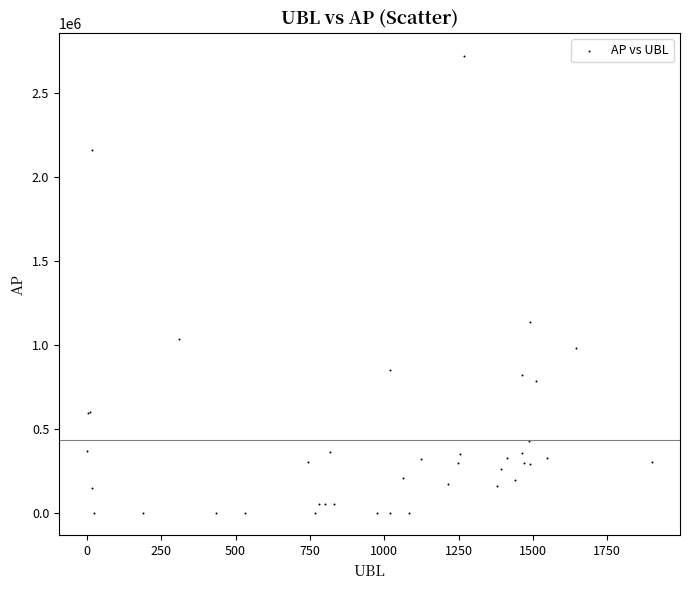

What Y value in the scatter plot is closest to 1361209?

1133074